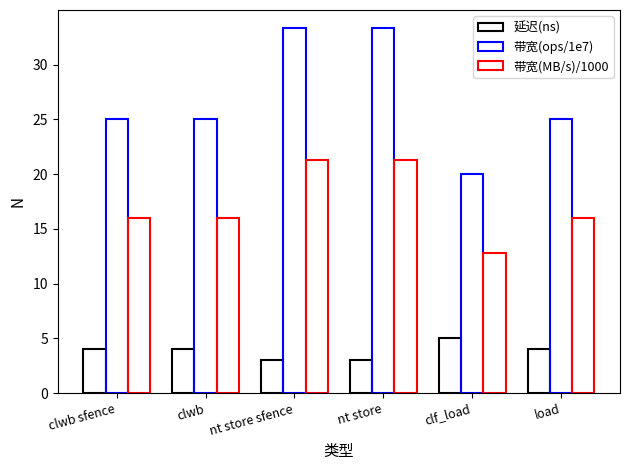

Are the bars grouped side by side (vs. stacked)?

Yes